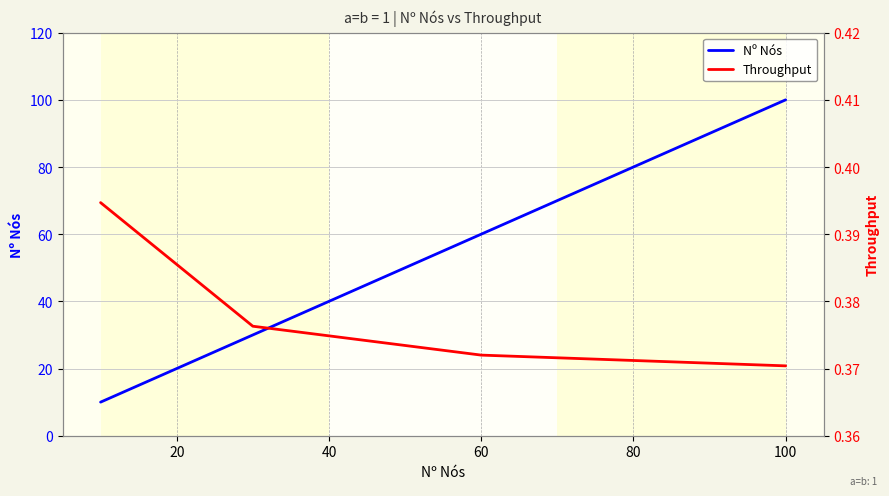

What is the minimum value shown in the chart?

0.4